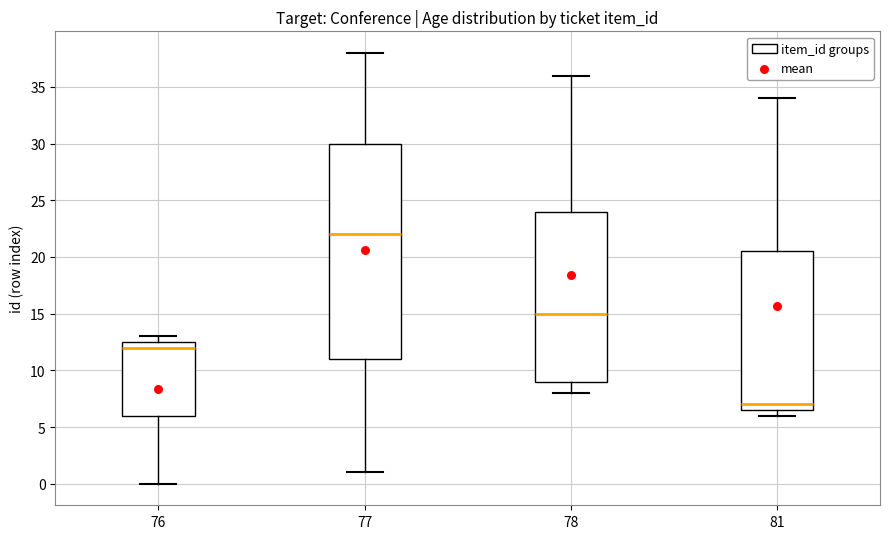

Where is the lower edge of the box at x = 78 on the y-axis? The values are not printed on the chart, so give them approximately, as read against the axis.

9.0